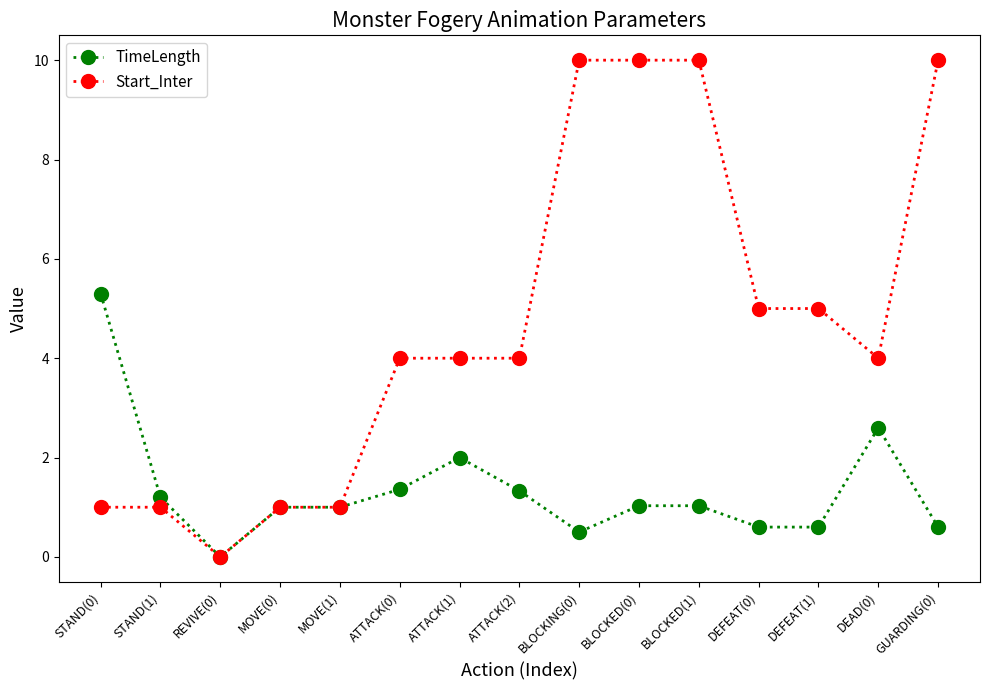

At which category does the chart reach its minimum across all series?

REVIVE(0)